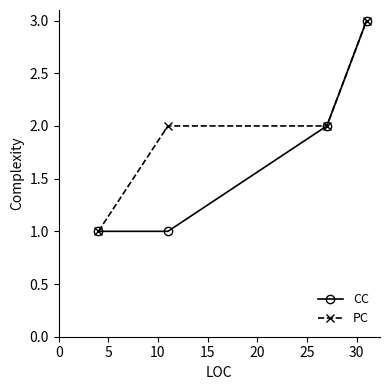

Reading left to right, list all the values displayed in this chart.

CC: 1	1	2	3
PC: 1	2	2	3